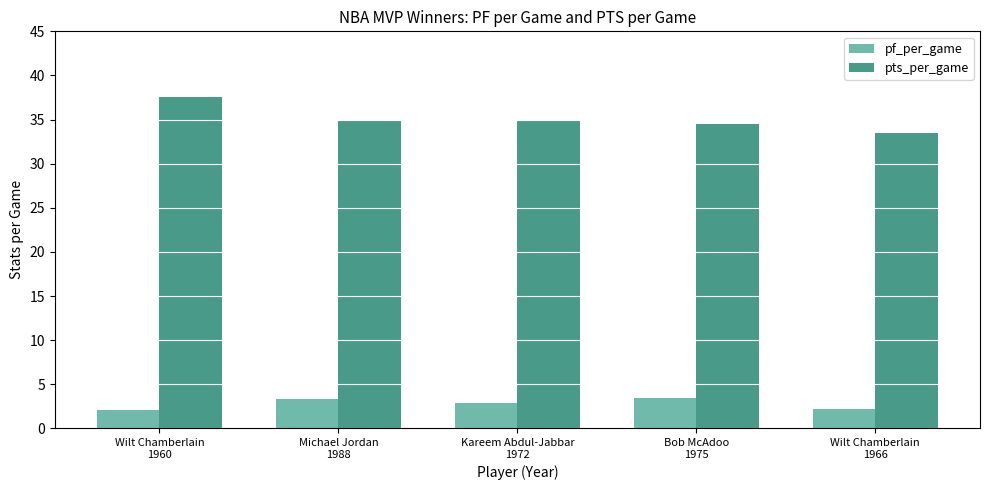

What is the difference between the maximum and minimum values in the pf_per_game series?

1.3